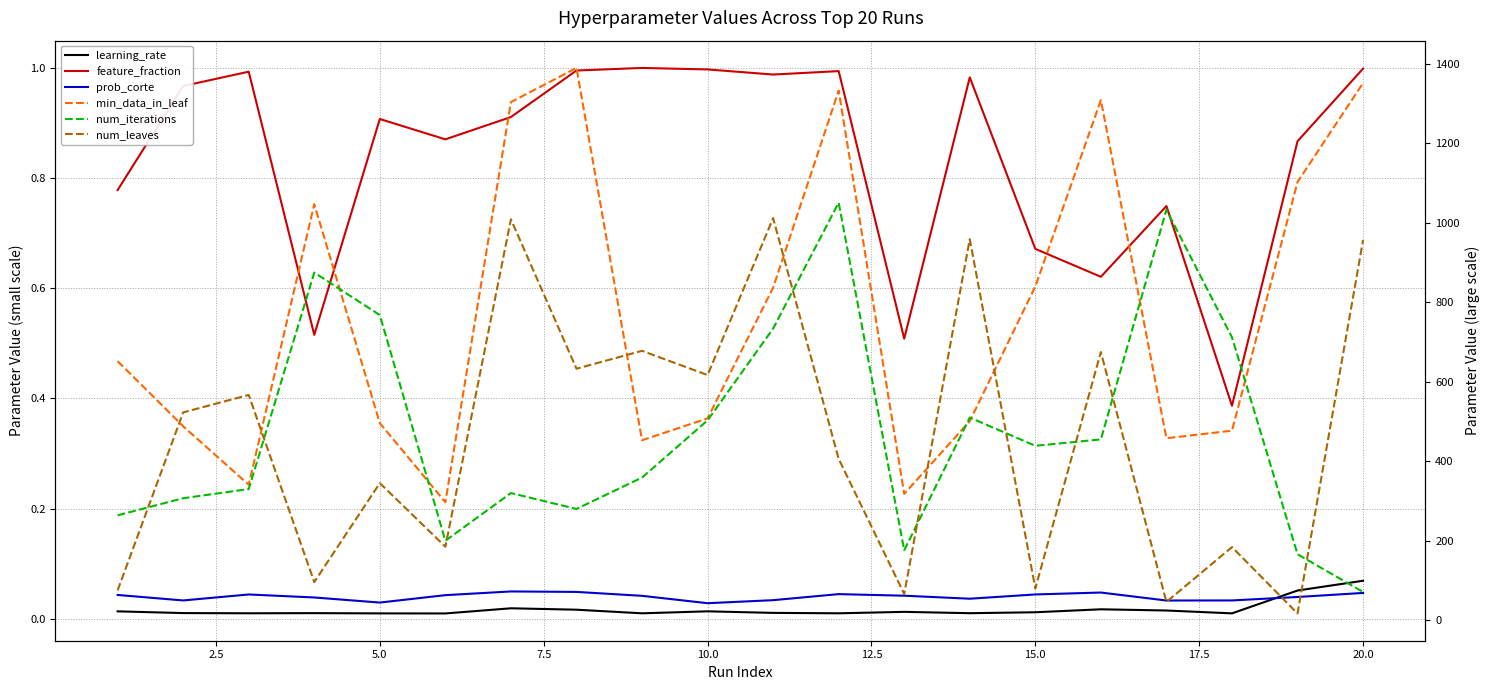

What is the average value of the feature_fraction series?

0.8